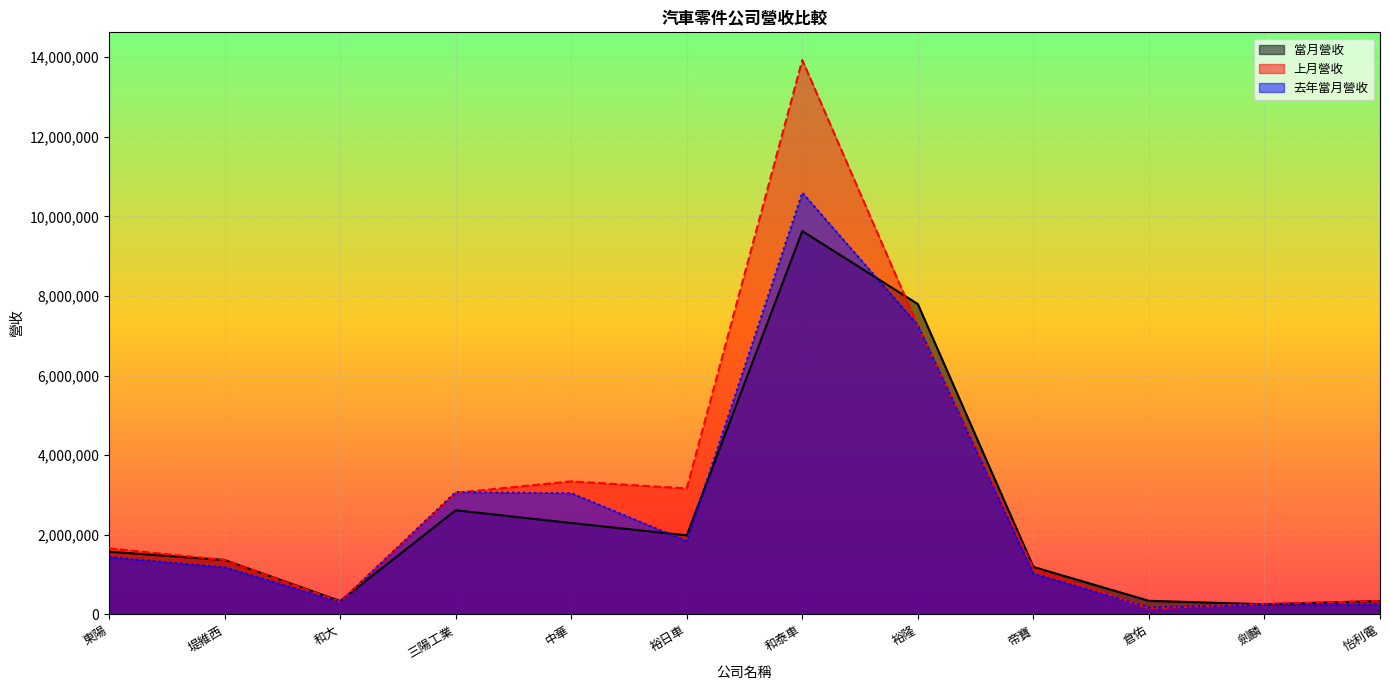

The 上月營收 series shows 3165033 at 裕日車. True or false?

True